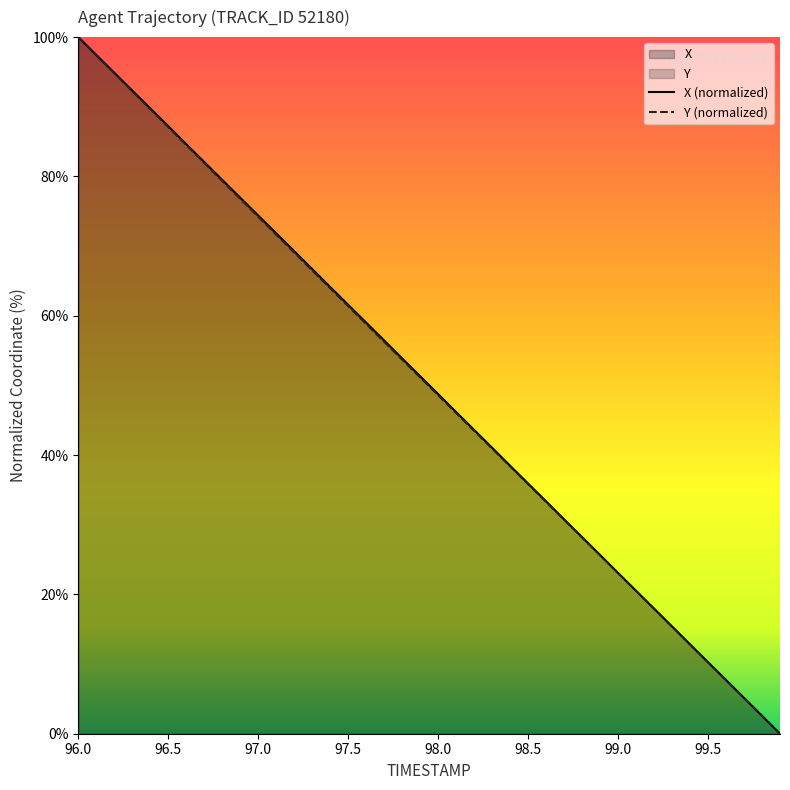

At how many categories does at least one series exceed 85?

6